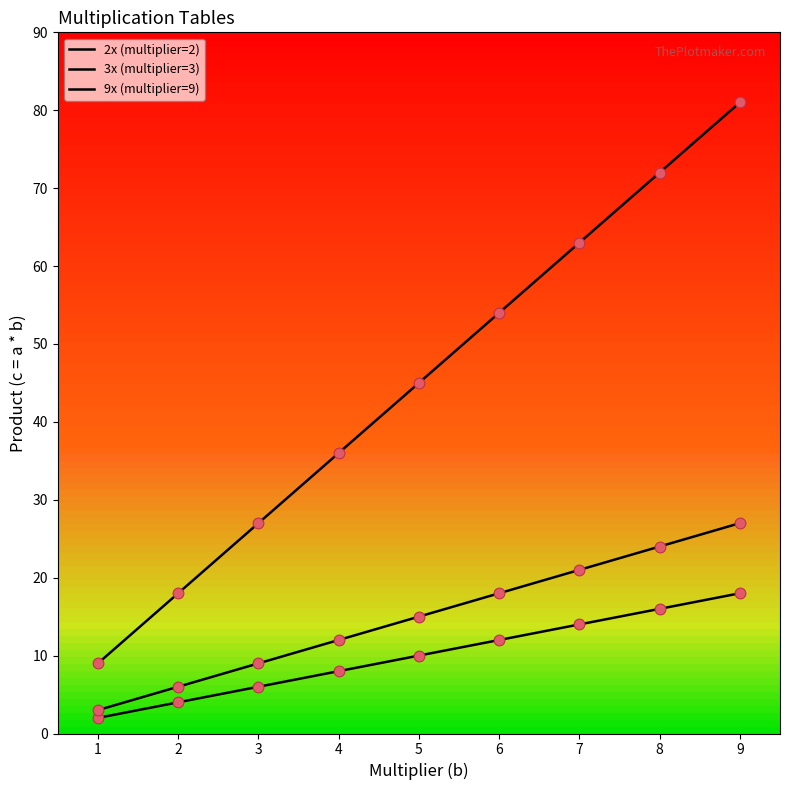

Which series has the largest total across all categories?

9x (multiplier=9)